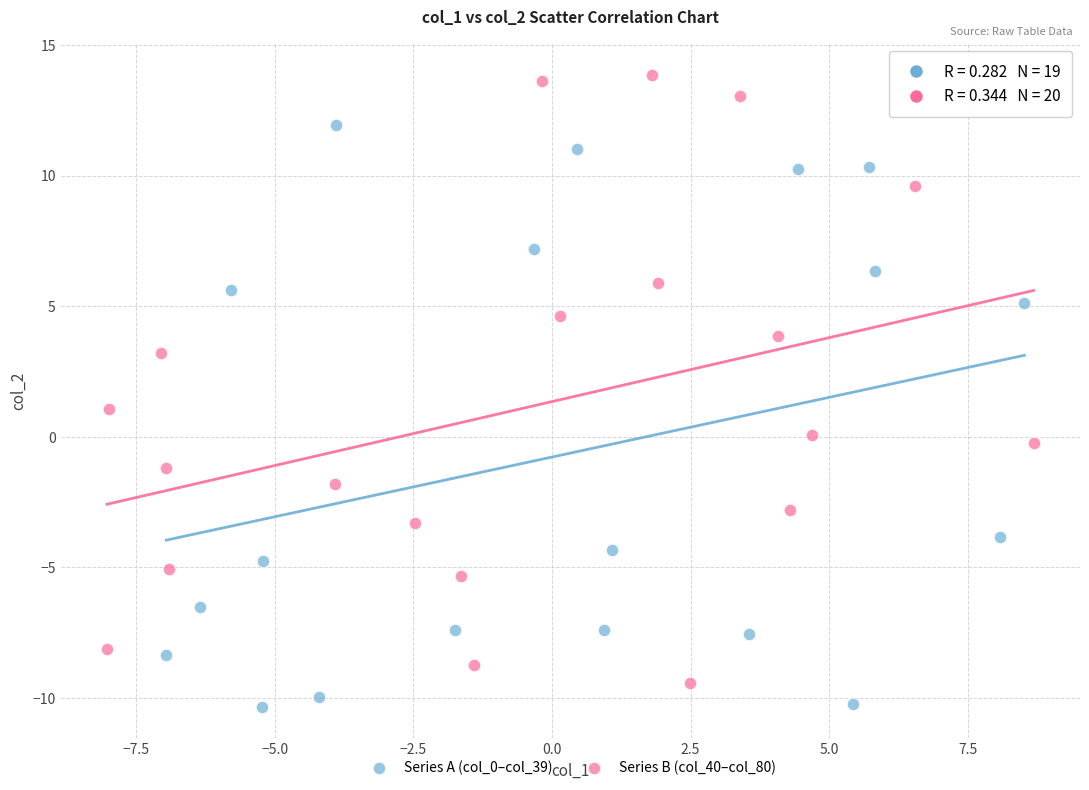

Which series reaches the maximum Y coordinate?

Series B (col_40–col_80)